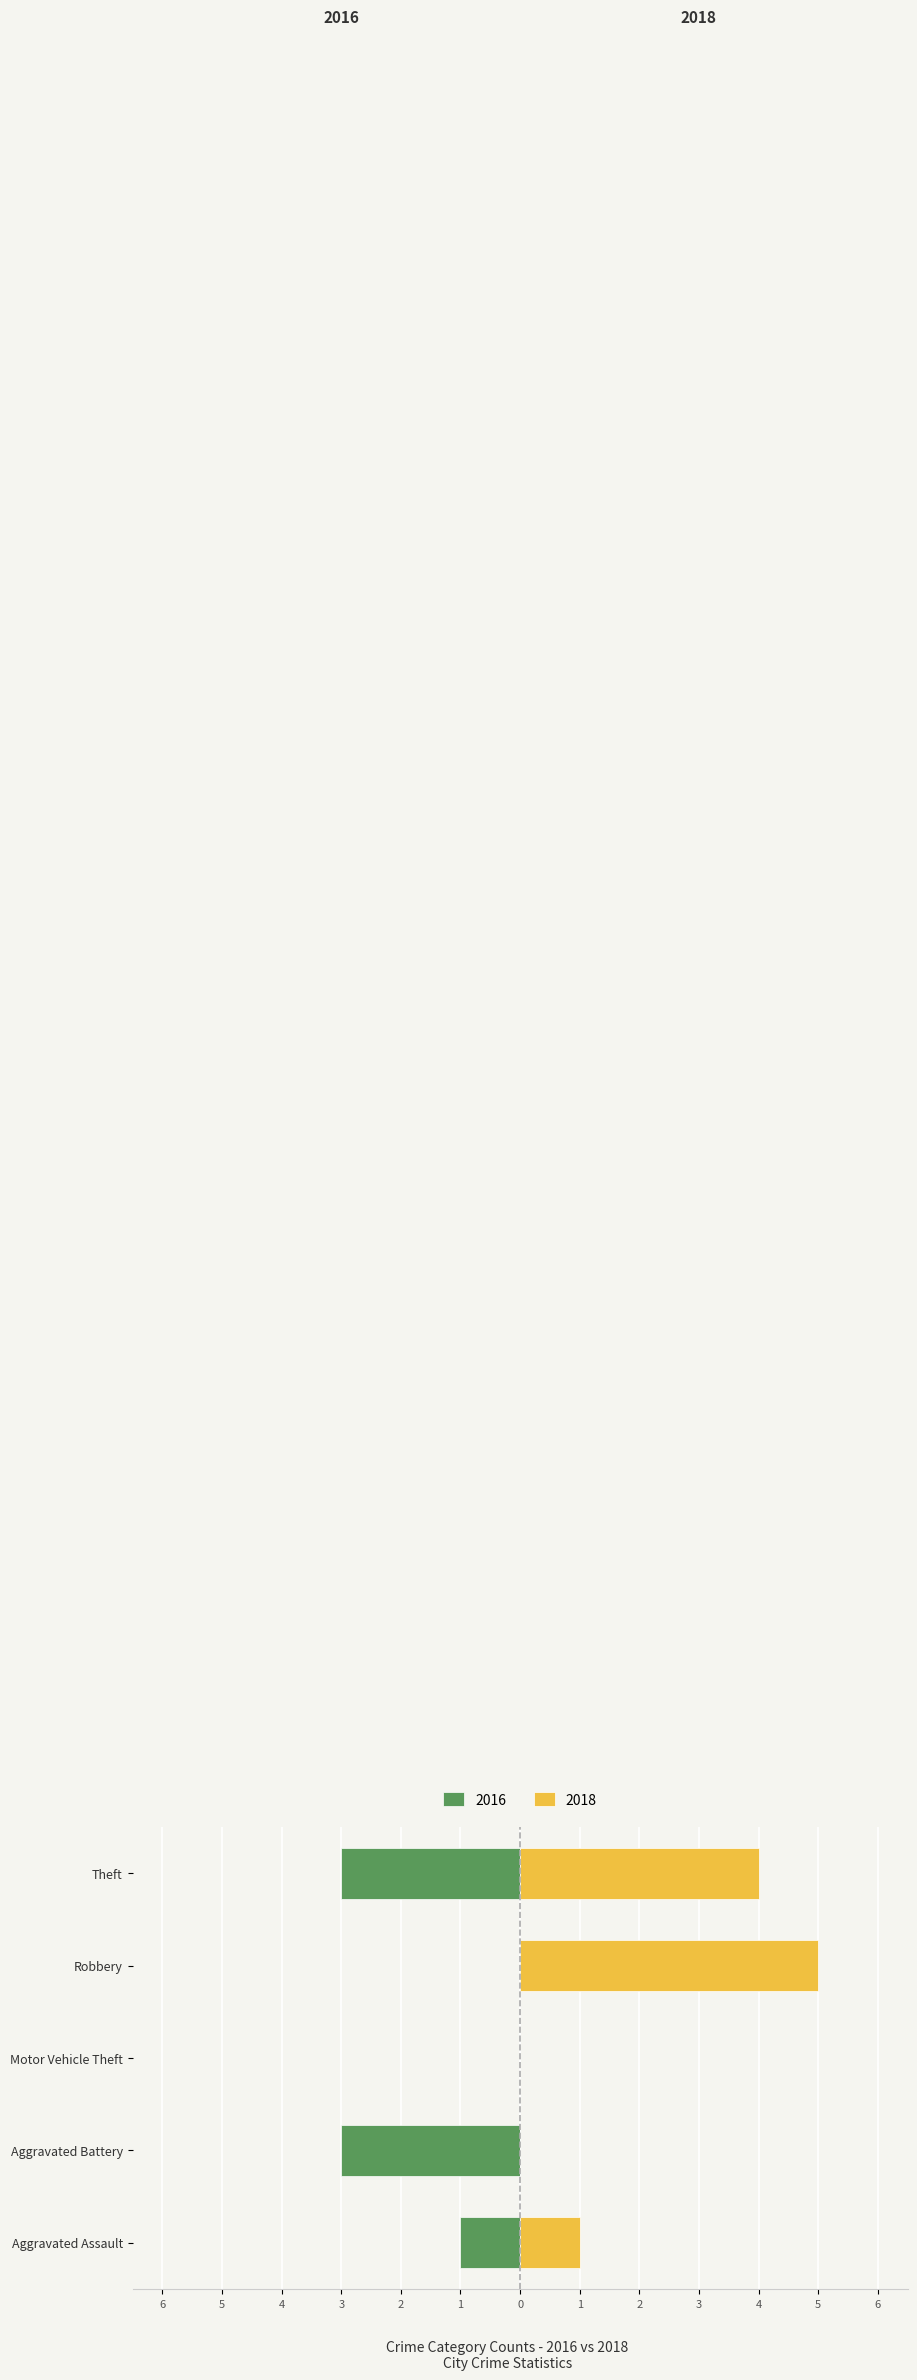

Count the 2018 values in the range 0 to 4.

4